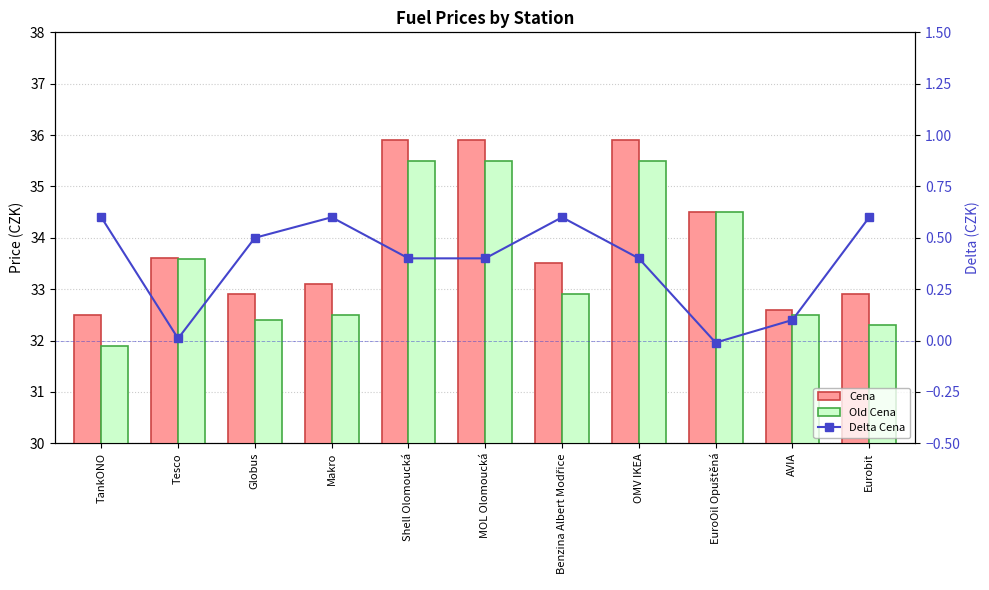

Which series has the widest spread of values?

Old Cena